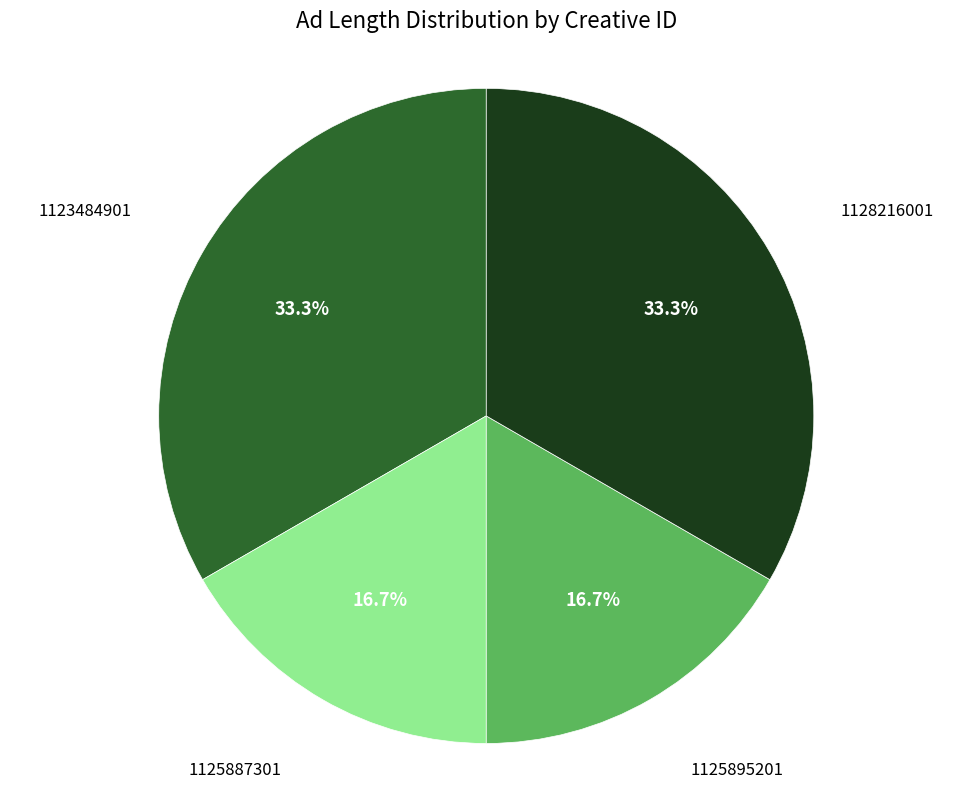

How many slices are in this pie chart?

4